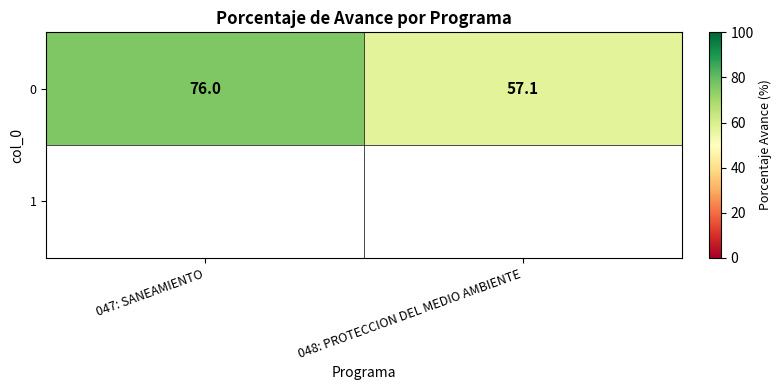

The chart shows a value of 57.1 at 048: PROTECCION DEL MEDIO AMBIENTE. True or false?

True